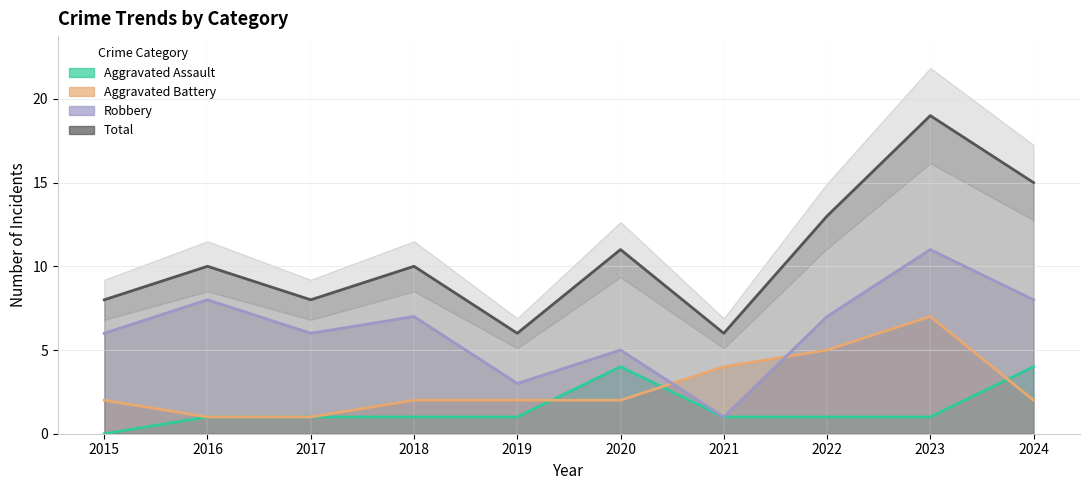

Reading left to right, transcribe all the data shown in this chart.

Aggravated Assault: 2015=0	2016=1	2017=1	2018=1	2019=1	2020=4	2021=1	2022=1	2023=1	2024=4
Aggravated Battery: 2015=2	2016=1	2017=1	2018=2	2019=2	2020=2	2021=4	2022=5	2023=7	2024=2
Robbery: 2015=6	2016=8	2017=6	2018=7	2019=3	2020=5	2021=1	2022=7	2023=11	2024=8
Total: 2015=8	2016=10	2017=8	2018=10	2019=6	2020=11	2021=6	2022=13	2023=19	2024=15